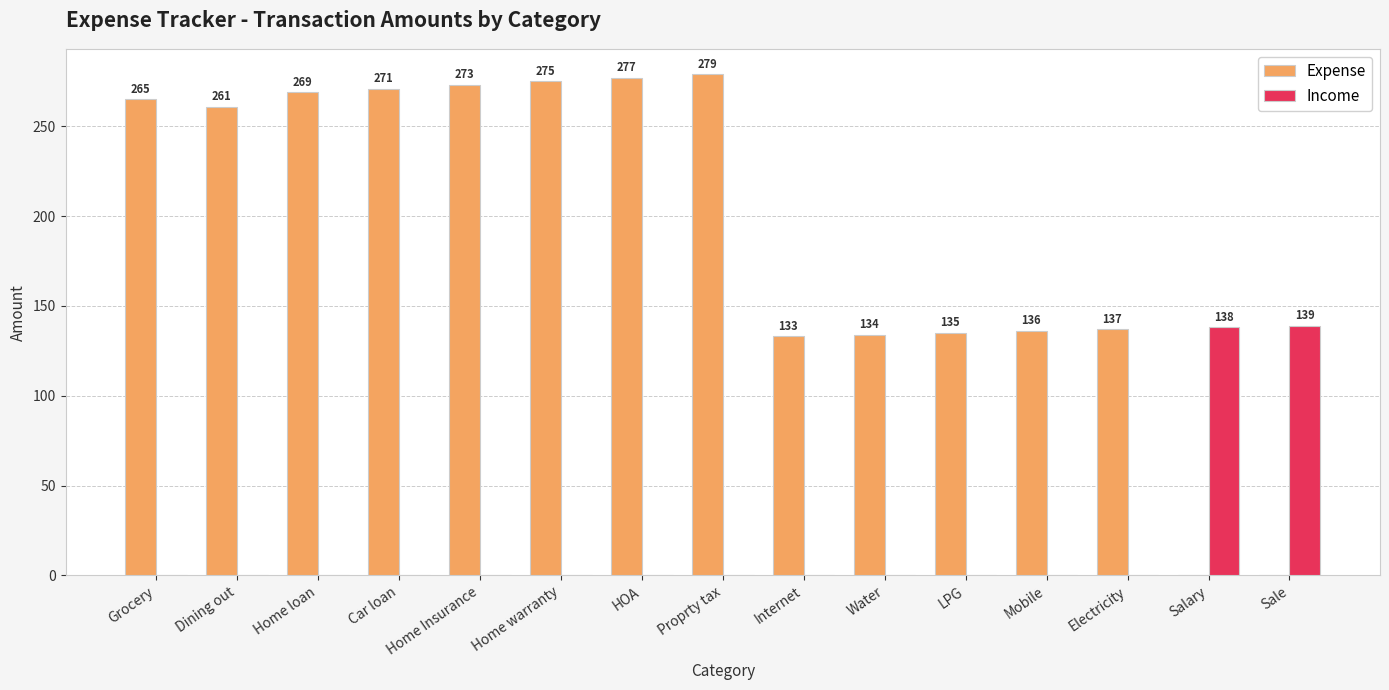

Are the bars horizontal?

No